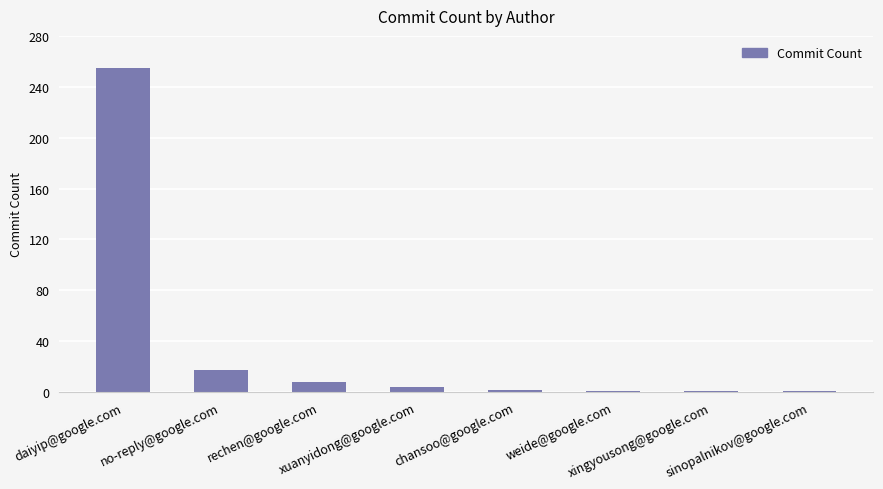

Where does the data first go above 4?

daiyip@google.com